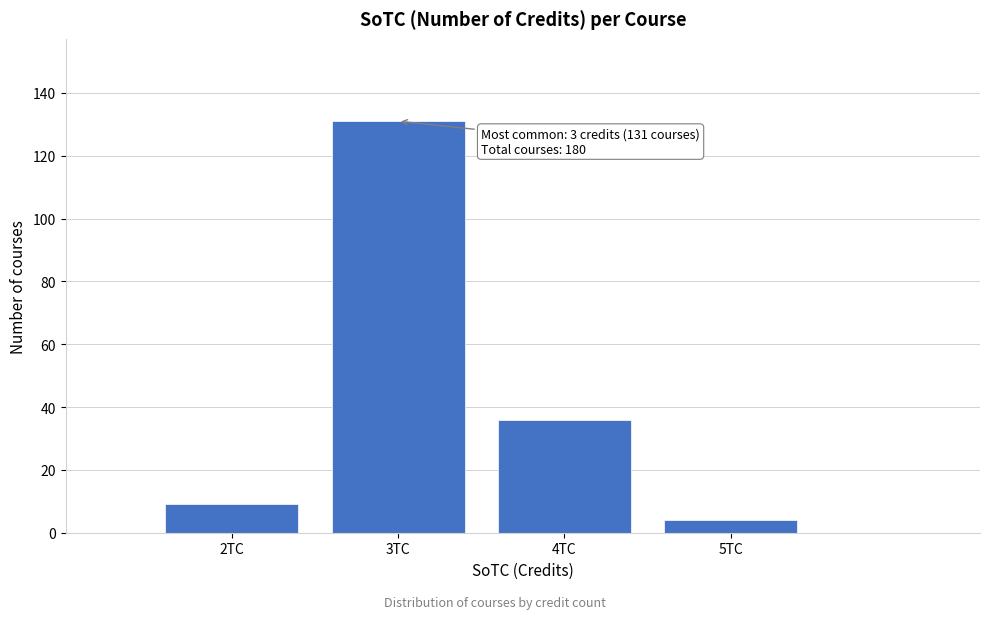

Reading right to left, what are all the values shown in this chart?

5TC=4	4TC=36	3TC=131	2TC=9